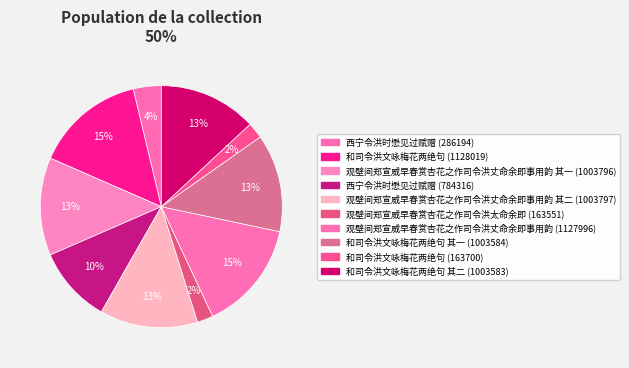

How many segments does this pie chart have?

10